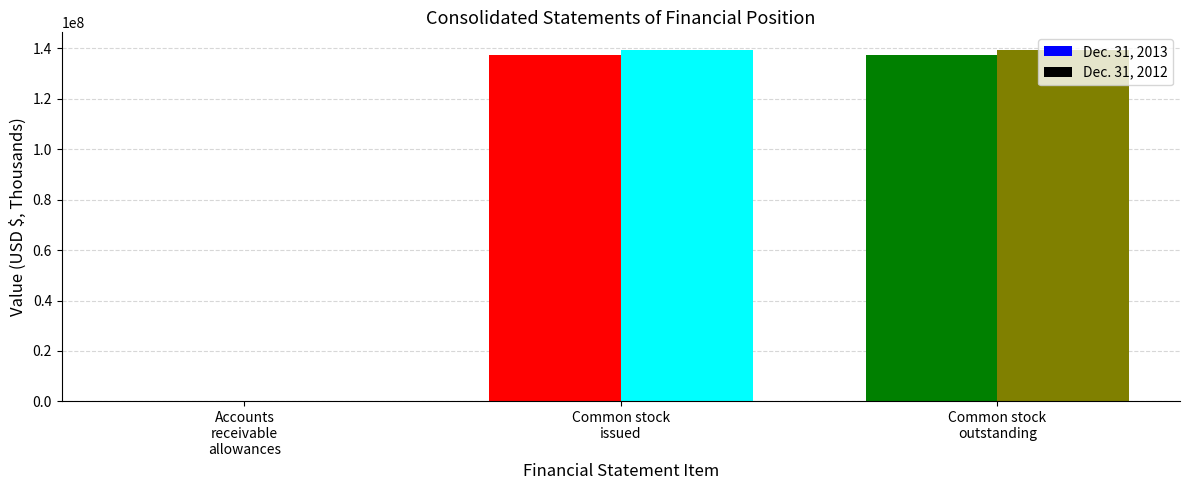

The Dec. 31, 2013 series shows 0.0 at Common stock par value. True or false?

False